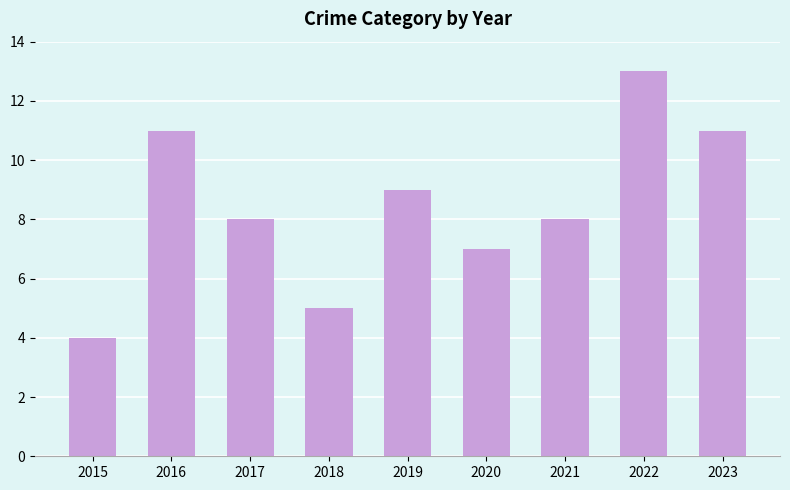

Where does the data first go above 8?

2016